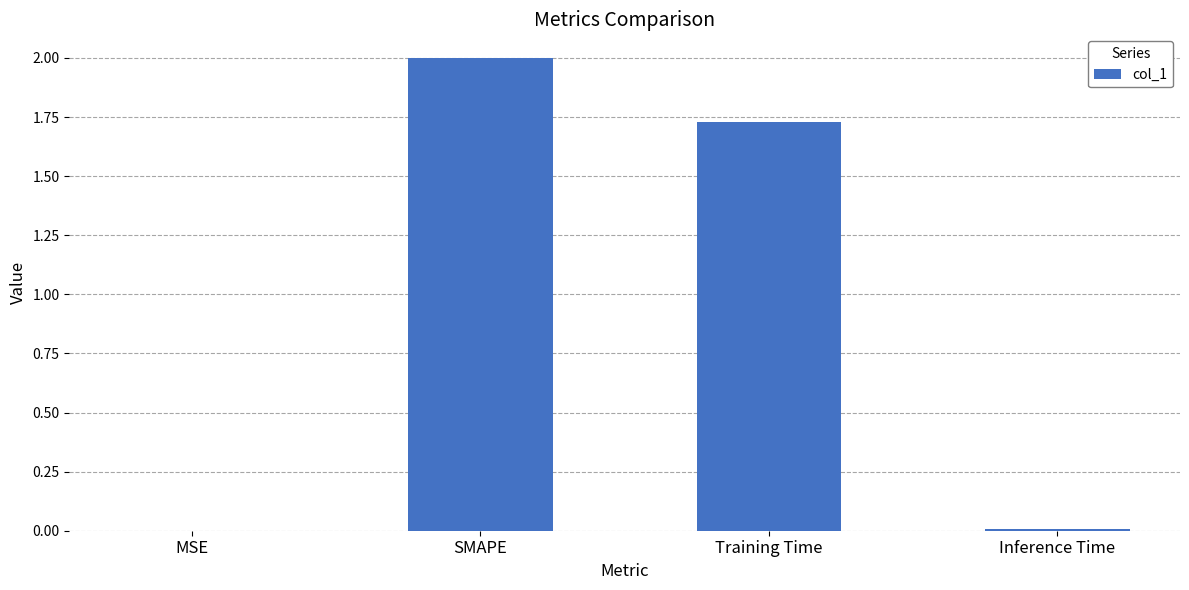

Where is the data nearest to the value 1?

Training Time